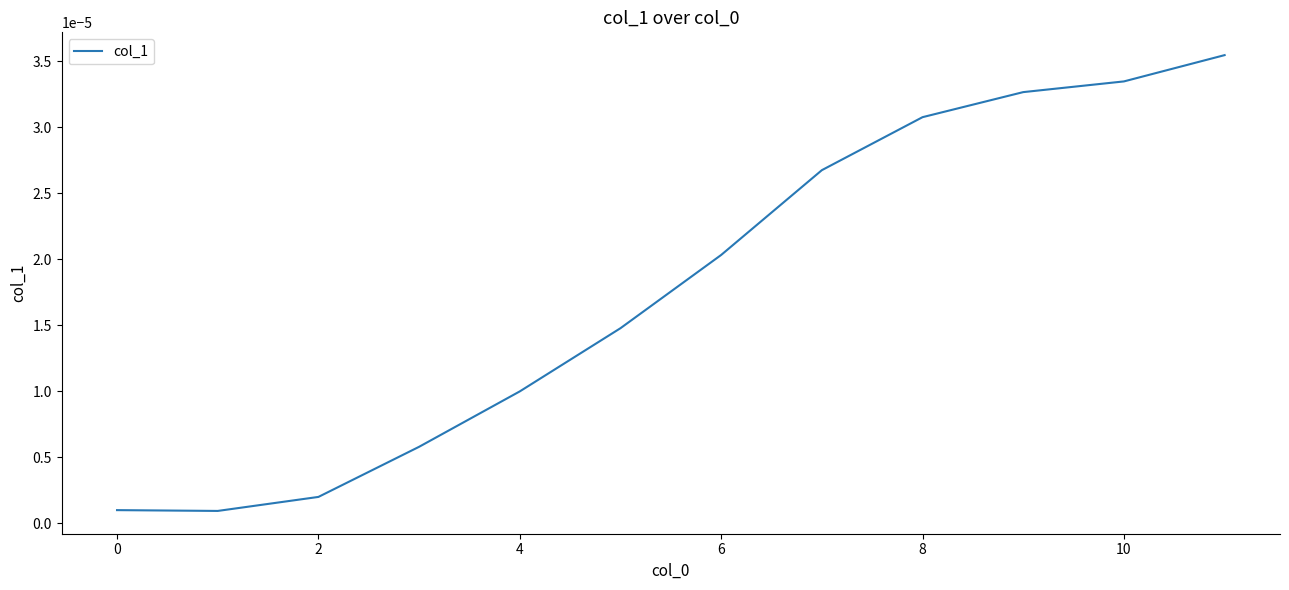

What is the label of the 9th point from the left?

8